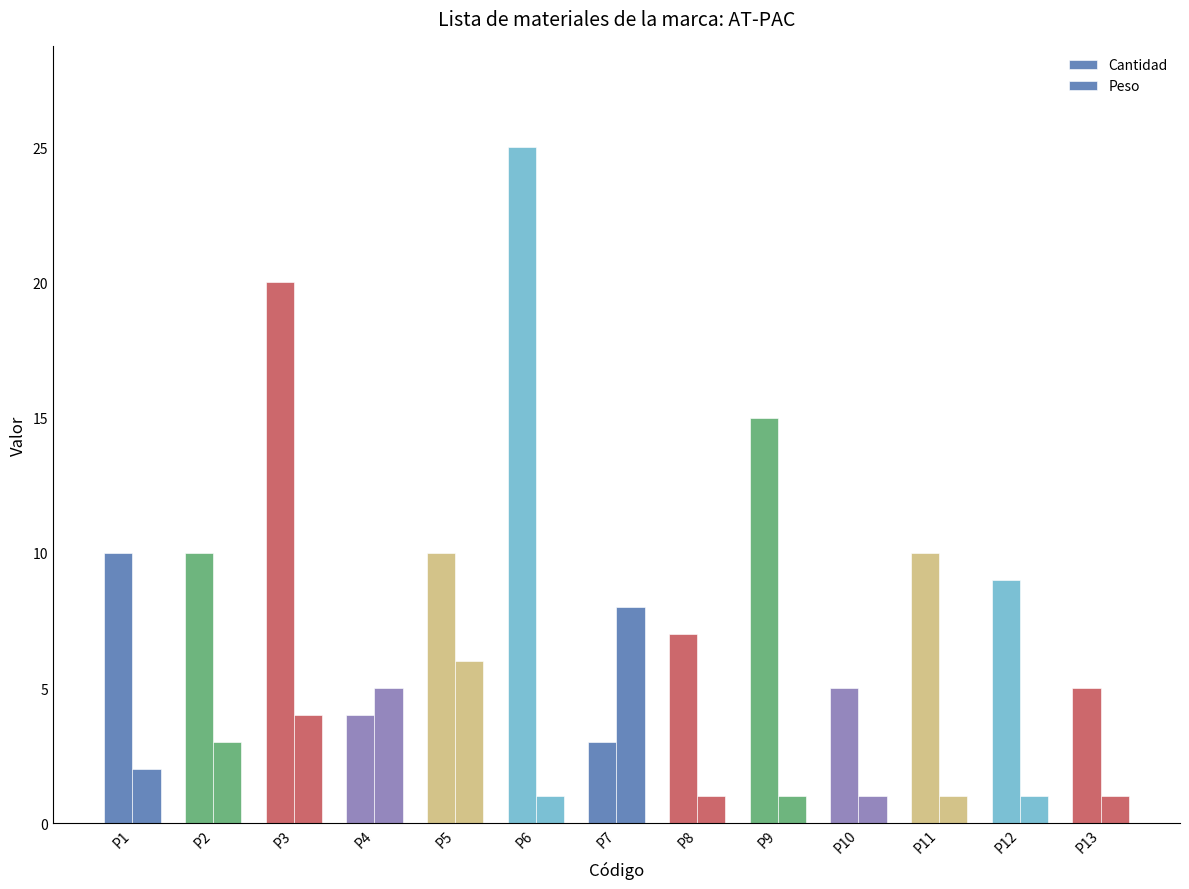

The Cantidad series shows 3 at P7. True or false?

True